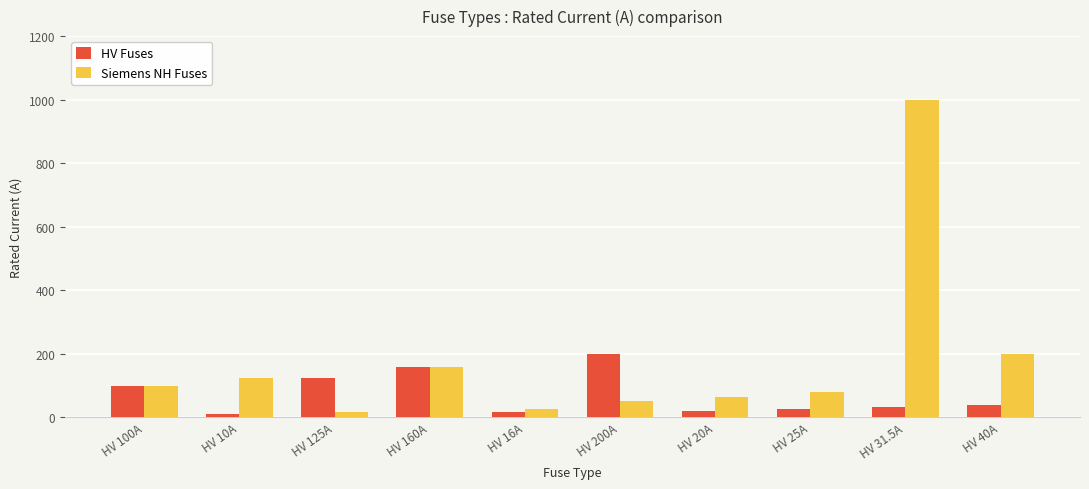

The Siemens NH Fuses series shows 132.7 at HV 25A. True or false?

False